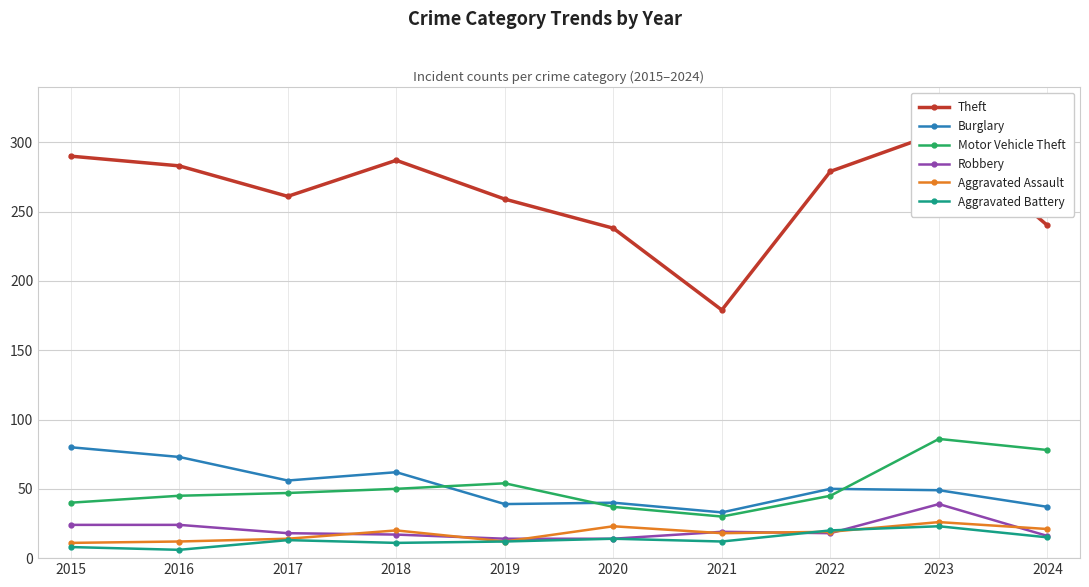

Which category has the lowest value in the Burglary series?

2021